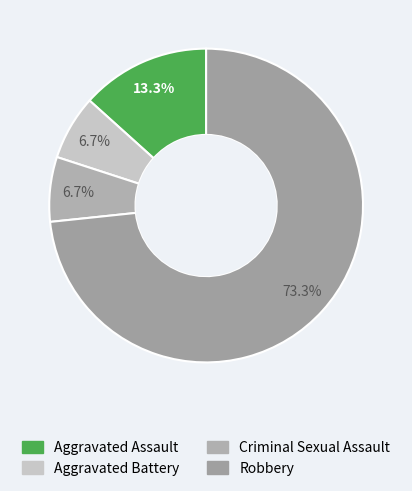

Approximately how many times larger is the value at Aggravated Battery compared to Criminal Sexual Assault?

1.0